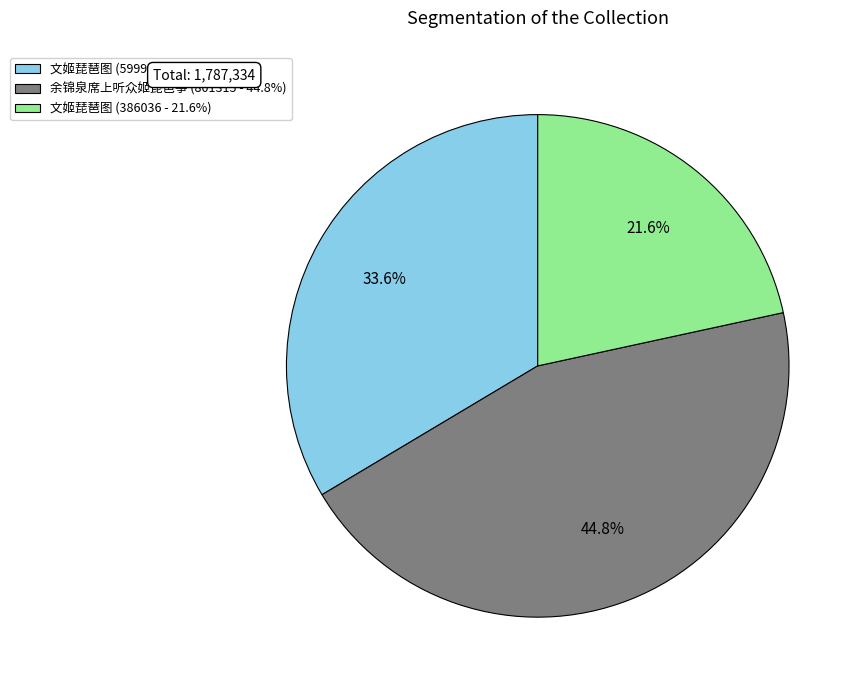

Do 文姬琵琶图 (386036 - 21.6%) and 余锦泉席上听众姬琵琶筝 (801315 - 44.8%) together represent more than half of the pie?

Yes